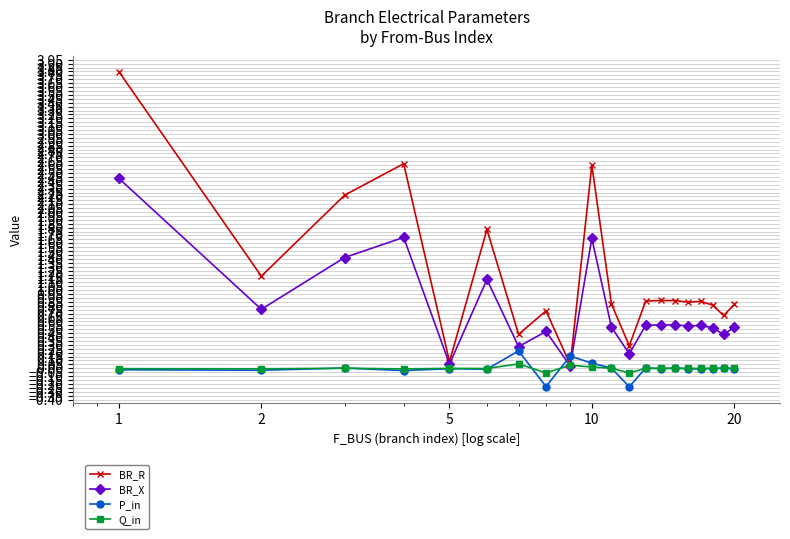

What is the highest value of the BR_X series?

2.4